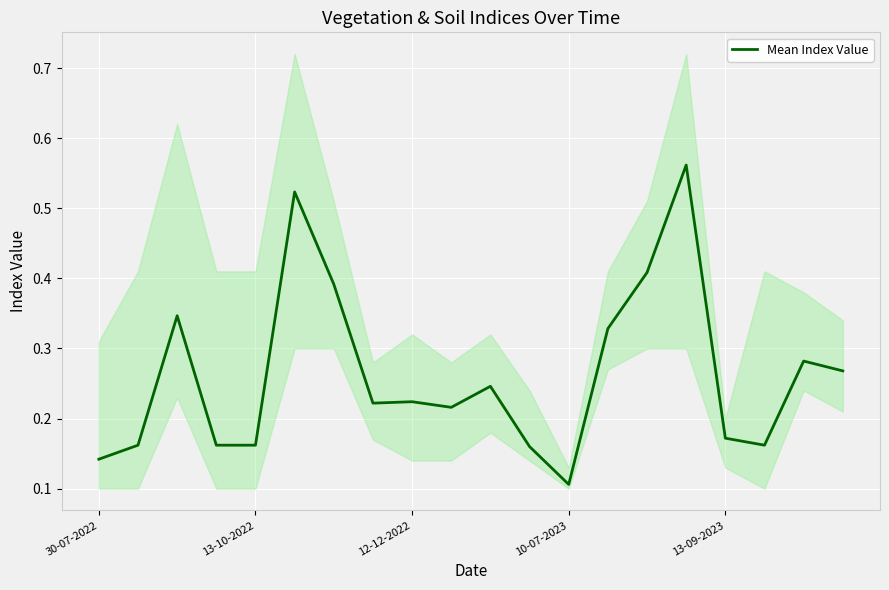

How many distinct data groups are displayed?

1